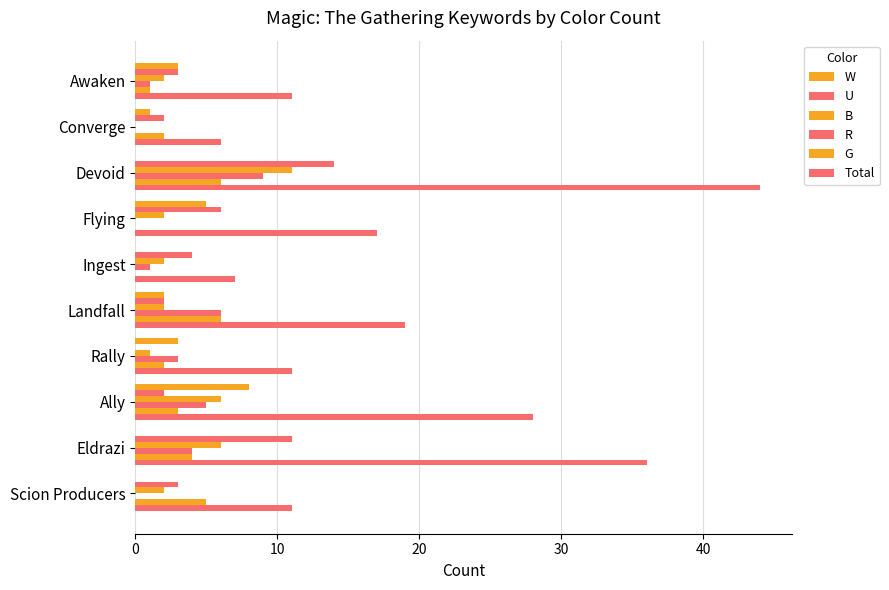

How many categories are shown in the chart?

10